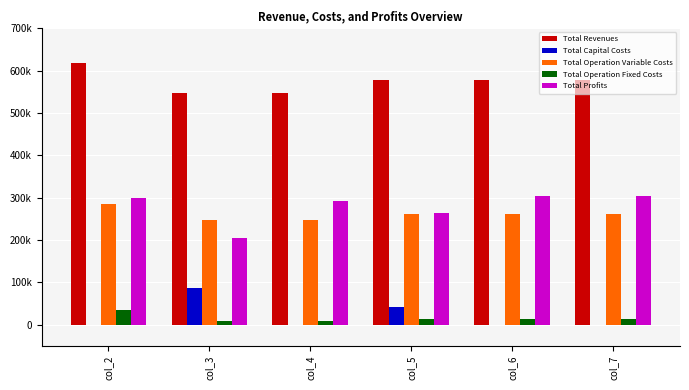

List the labels in order of Total Profits value, largest first.

col_7, col_6, col_2, col_4, col_5, col_3